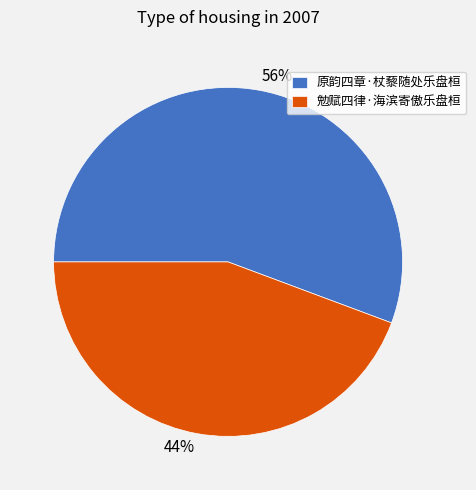

Which slice is the largest?

原韵四章·杖藜随处乐盘桓